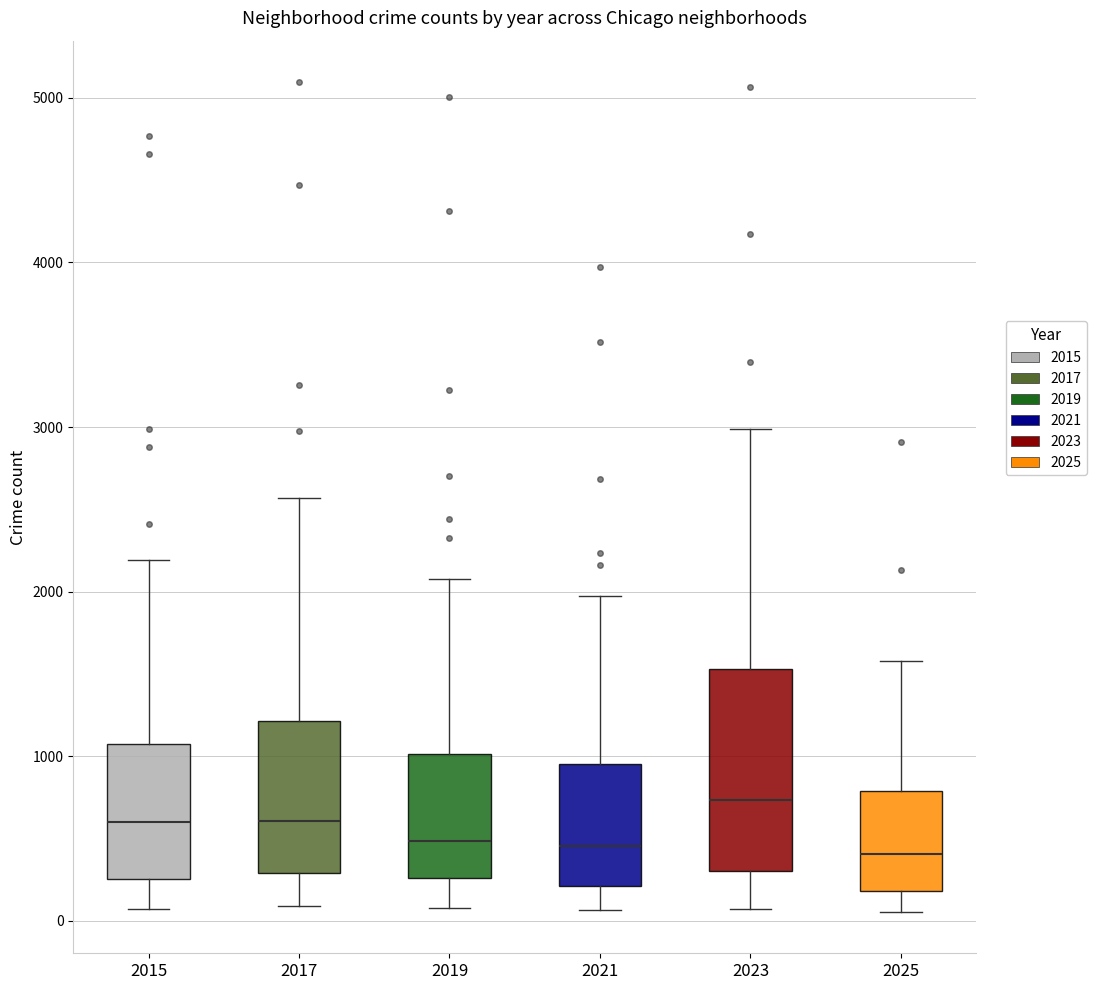

Comparing the boxes themselves (not the whiskers), which one is the tallest?

2023